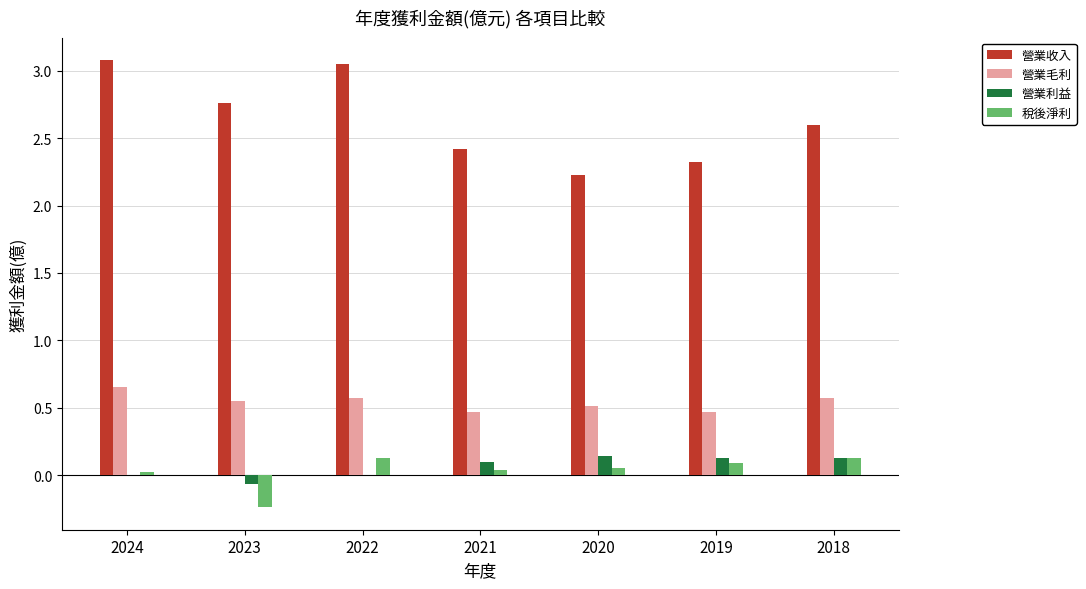

What is the sum of all 營業收入 values?

18.5